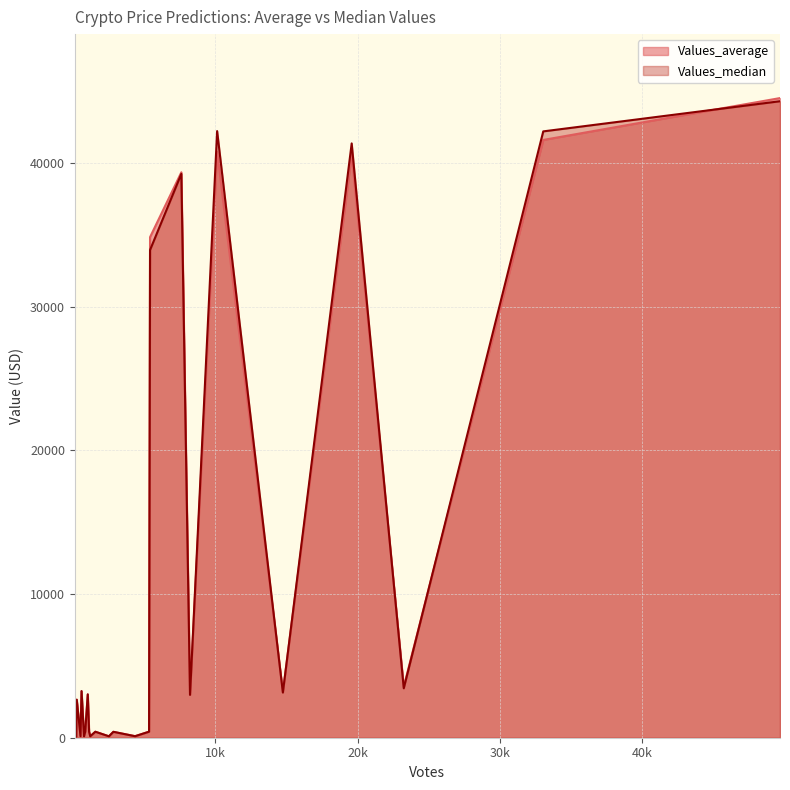

Where do Values_average and Values_median first cross each other?

0 and 1